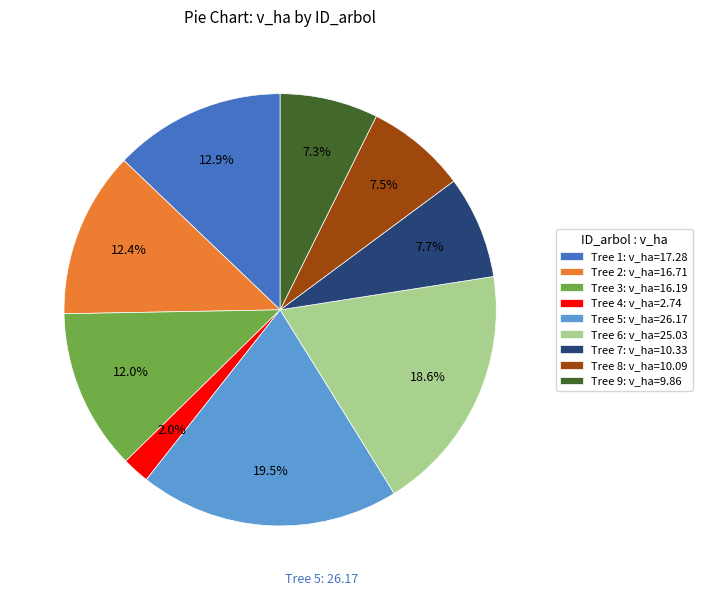

Which has a higher value, Tree 5: v_ha=26.17 or Tree 9: v_ha=9.86?

Tree 5: v_ha=26.17